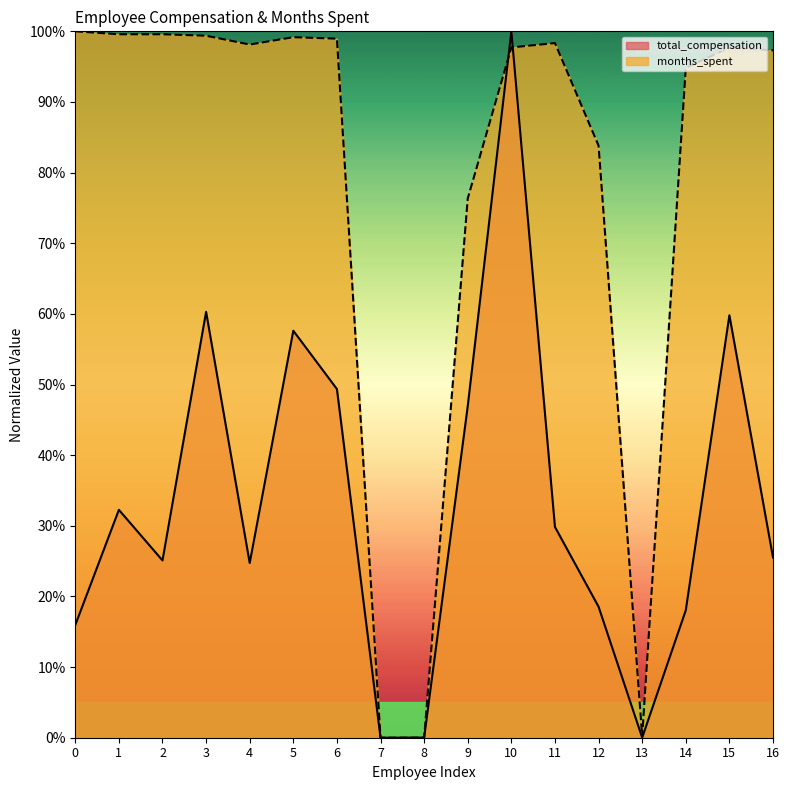

What is the value of the months_spent point at the 14th from the left?

0.2